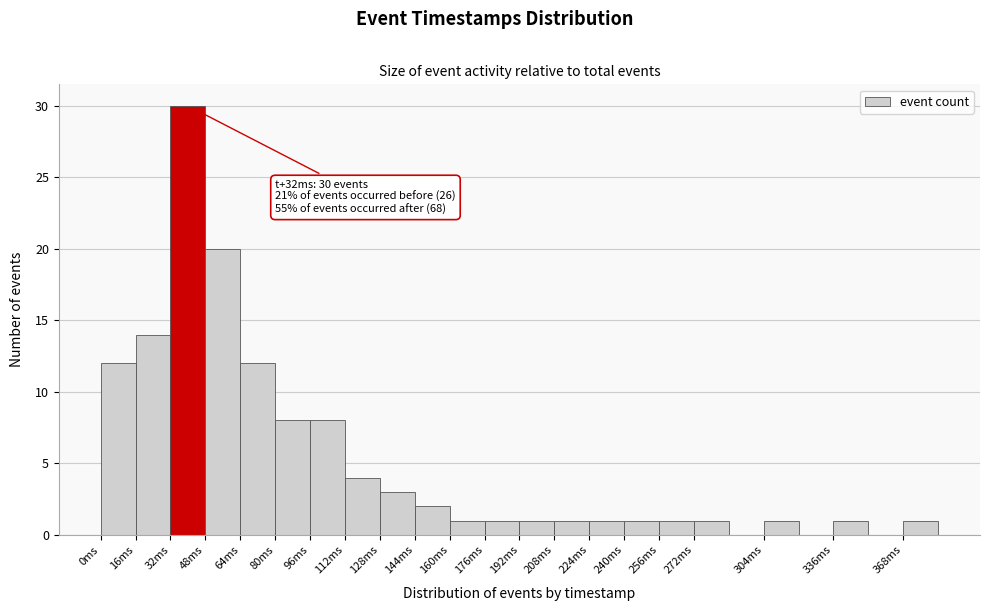

Over which range of the x-axis is the bar tallest?

32 to 48